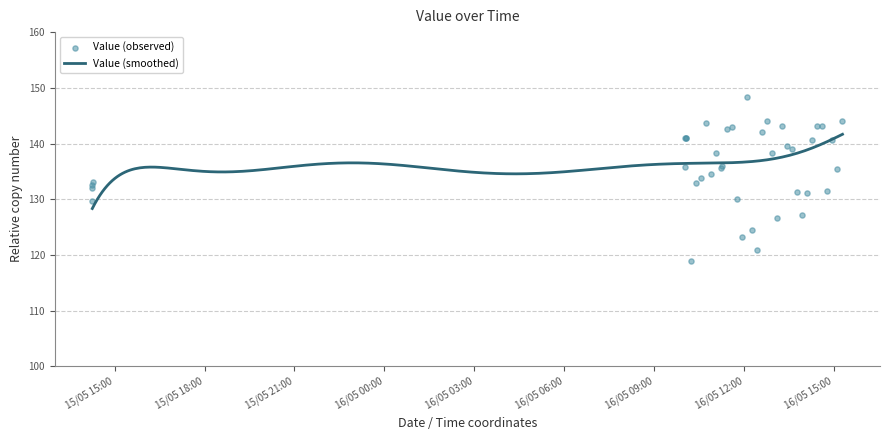

What is the ratio of the value at 16/05/2021 10:02:40 to the value at 16/05/2021 11:36:48?

0.9